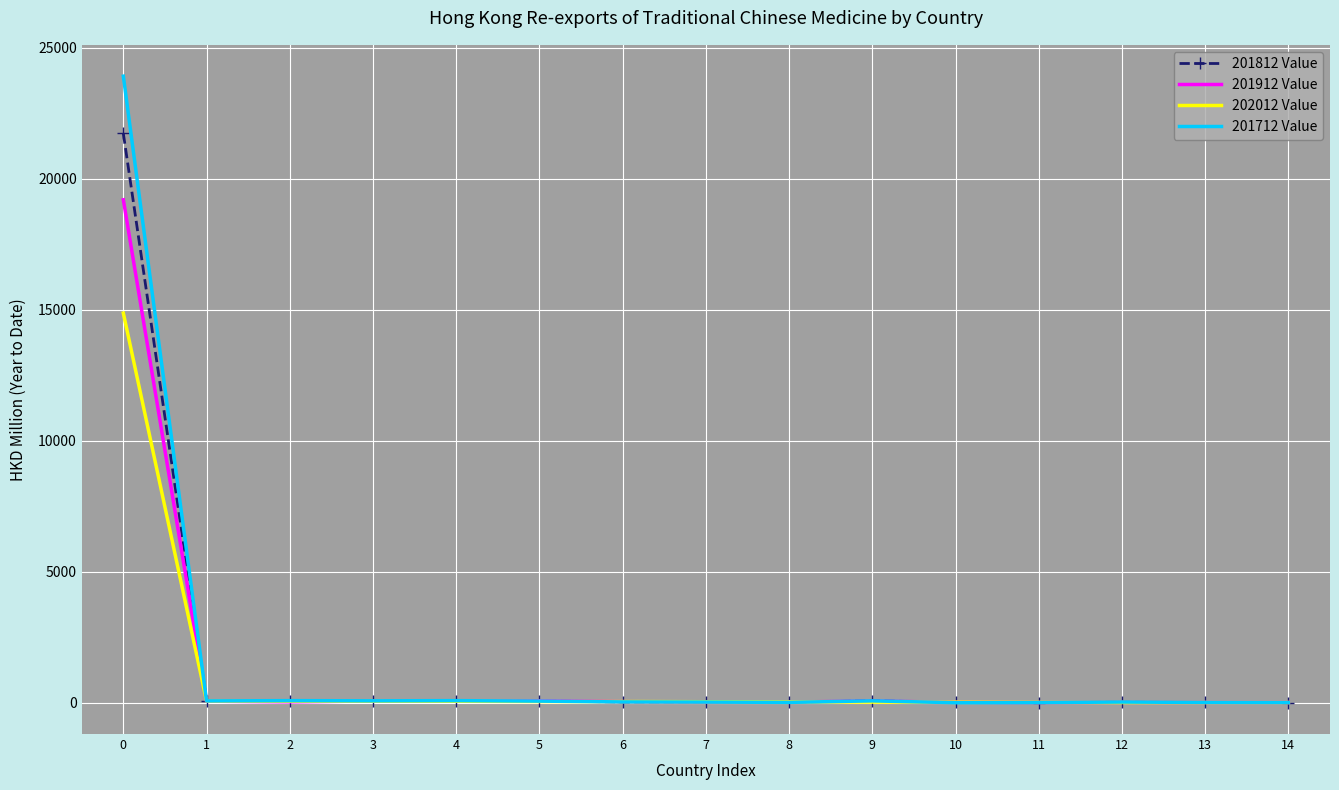

Which series has the largest range (max minus min)?

201712 Value